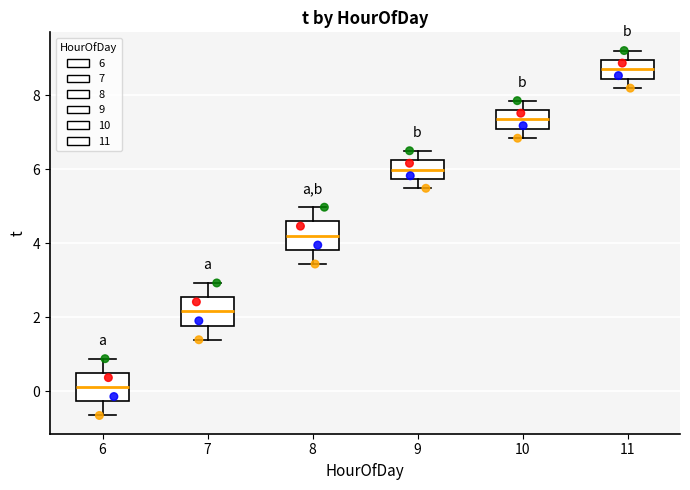

Which box's median line is the highest?

11